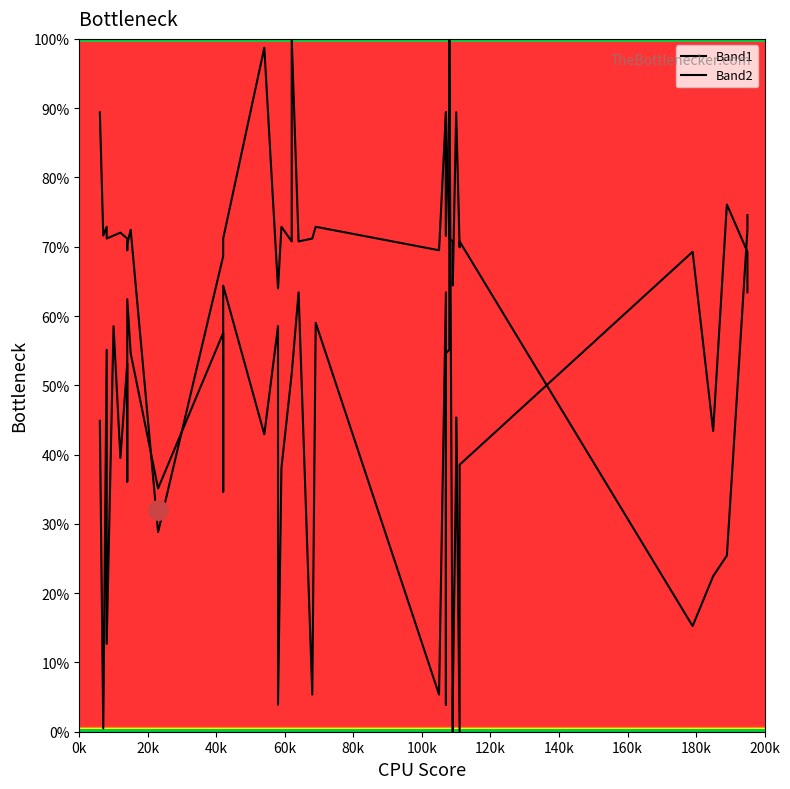

Where do Band1 and Band2 first cross each other?

180k and 200k